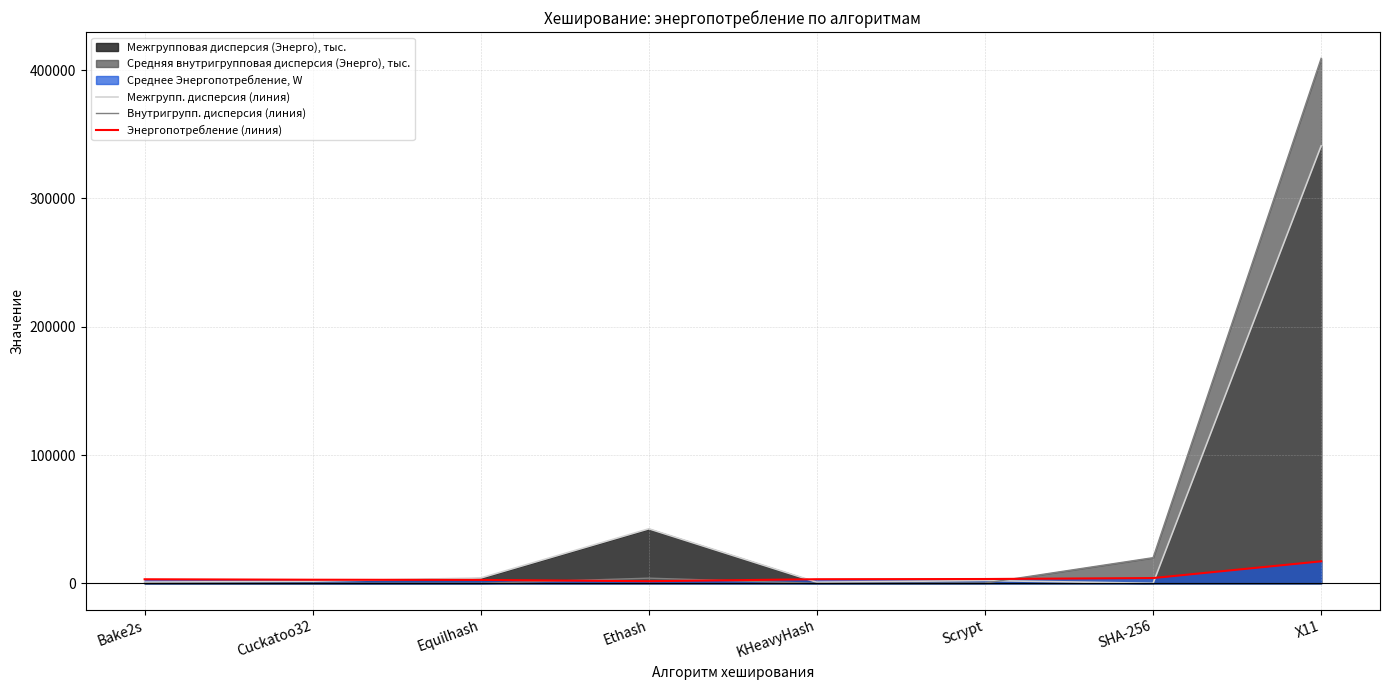

The Энергопотребление (линия) series shows 4373.1 at Bake2s. True or false?

False